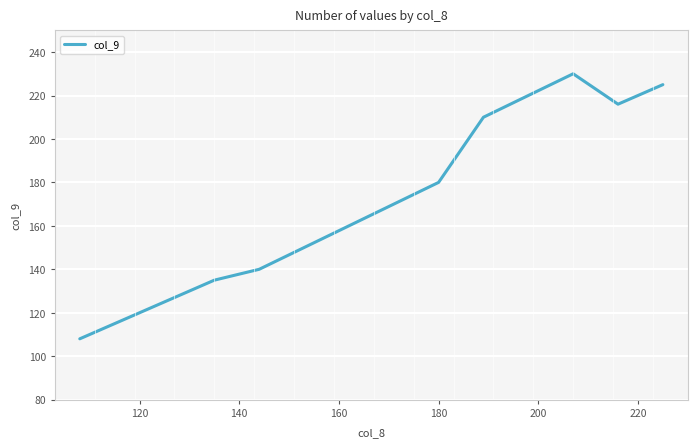

What is the greatest value displayed?

230